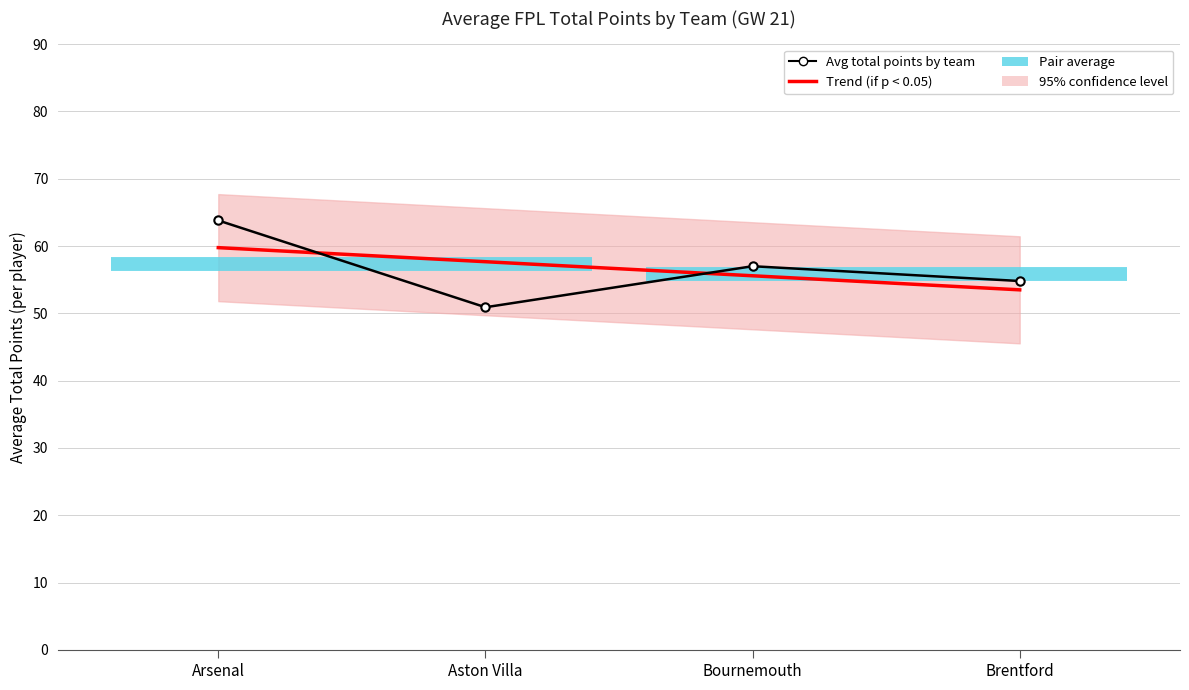

Where is Trend (if p < 0.05) nearest to the value 56?

Bournemouth